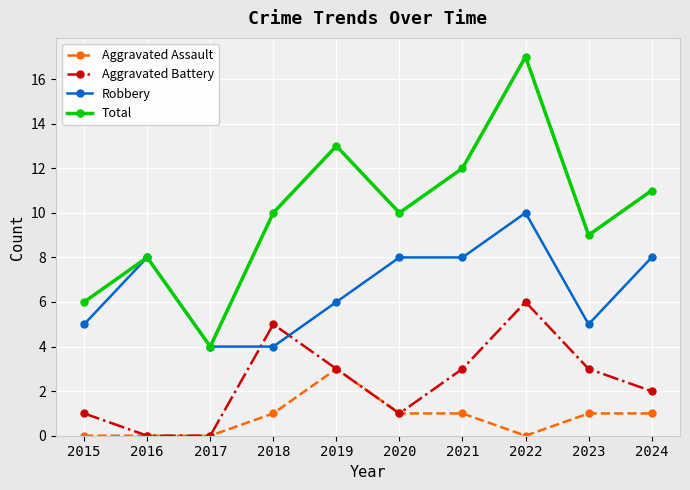

Reading right to left, extract all data points from this chart.

Aggravated Assault: 1	1	0	1	1	3	1	0	0	0
Aggravated Battery: 2	3	6	3	1	3	5	0	0	1
Robbery: 8	5	10	8	8	6	4	4	8	5
Total: 11	9	17	12	10	13	10	4	8	6